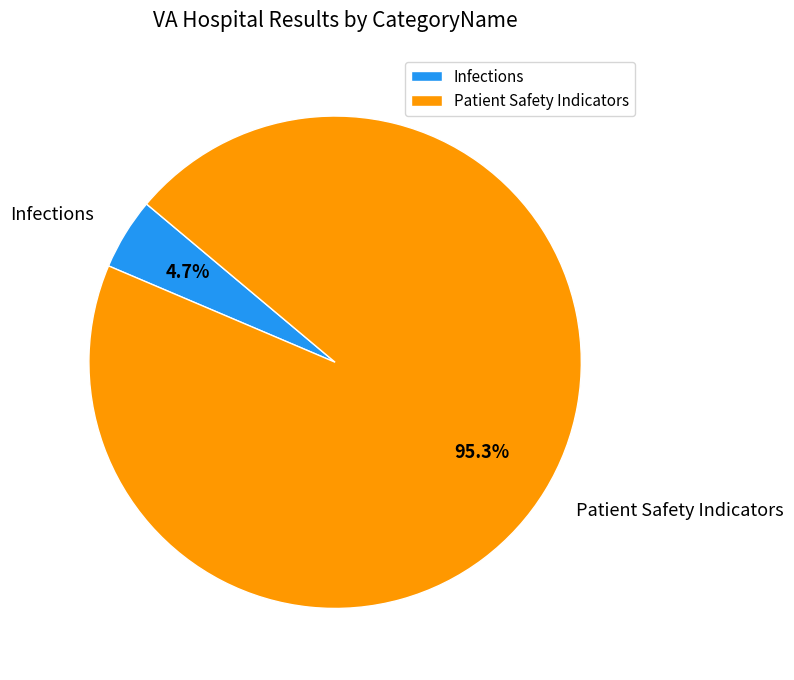

Which category has the smallest portion of the pie?

Infections